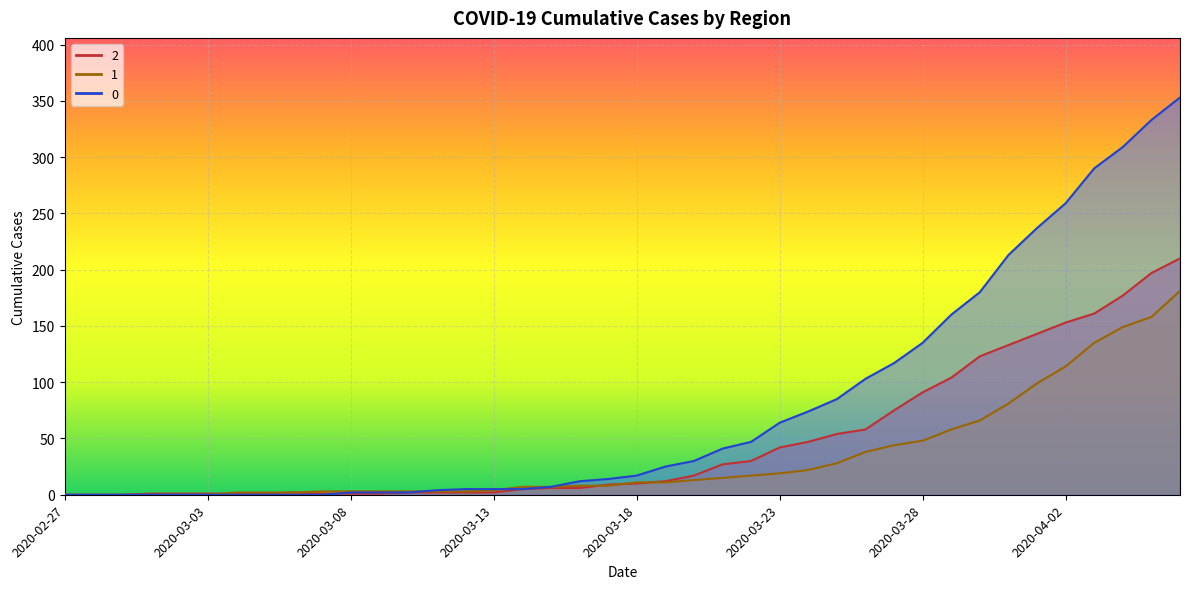

What position from the left is 2020-03-01?

4